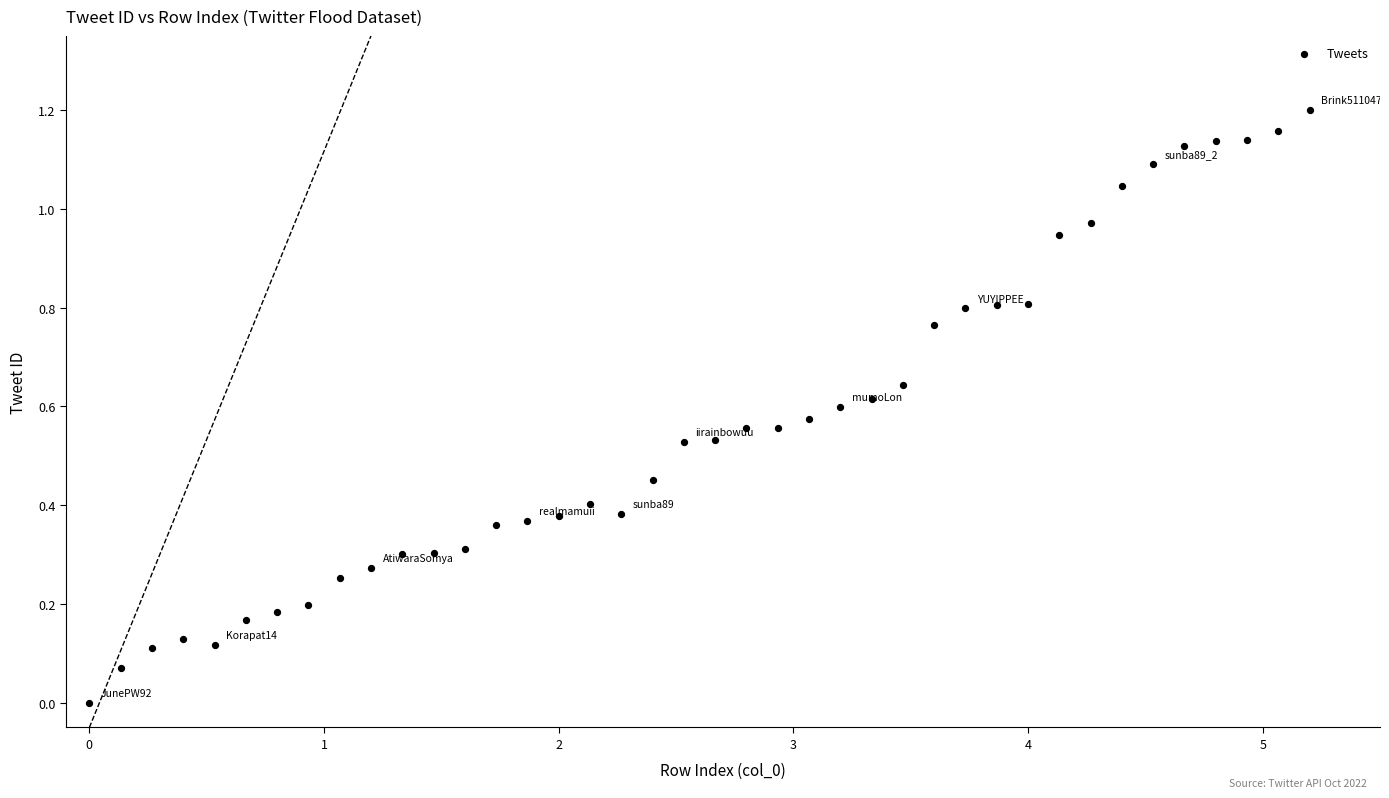

What is the range of X values (max minus min)?

5.2